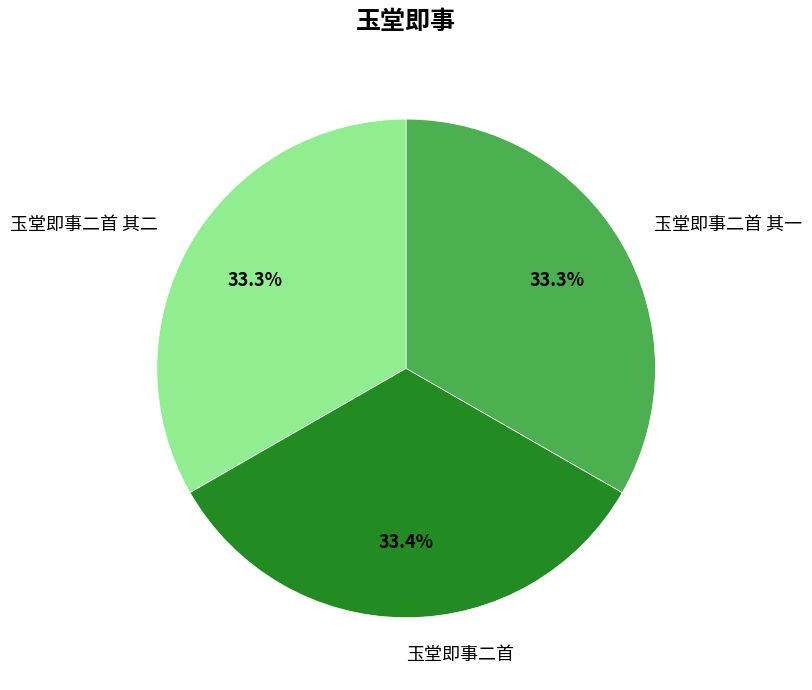

Does 玉堂即事二首 represent more than half of the total?

No